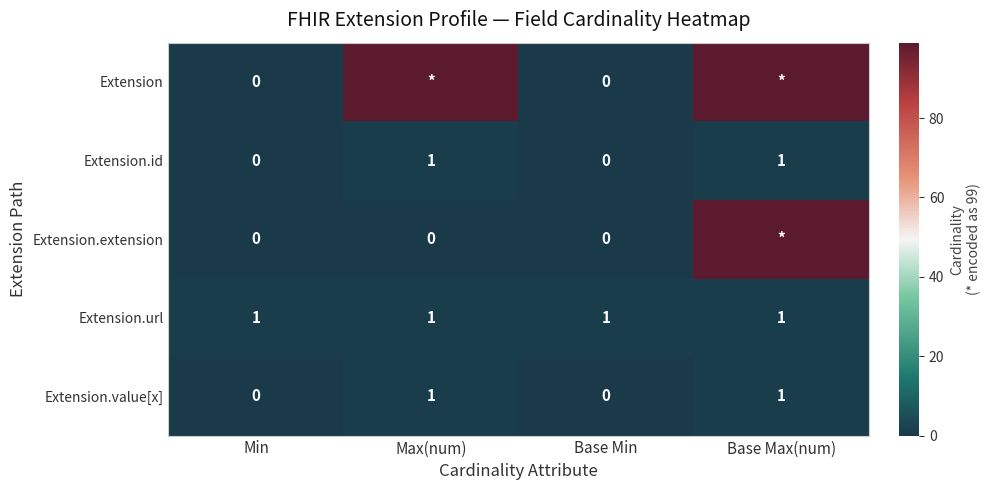

Is it true that Extension.value[x] equals 1 at Max(num)?

True